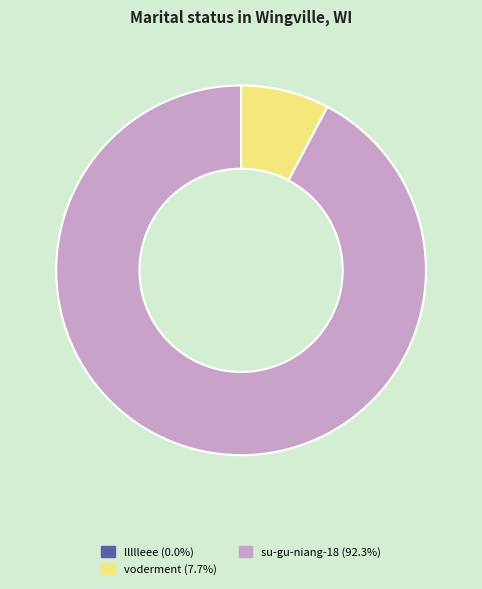

The voderment slice represents 8% of the pie. True or false?

True